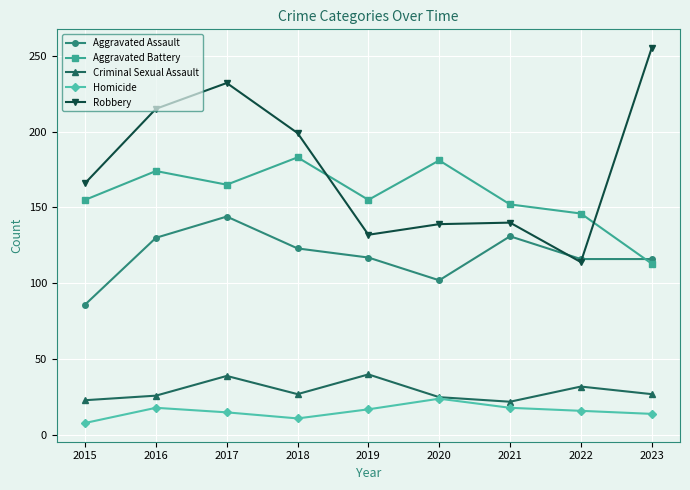

What are all the series names shown in the legend?

Aggravated Assault, Aggravated Battery, Criminal Sexual Assault, Homicide, Robbery